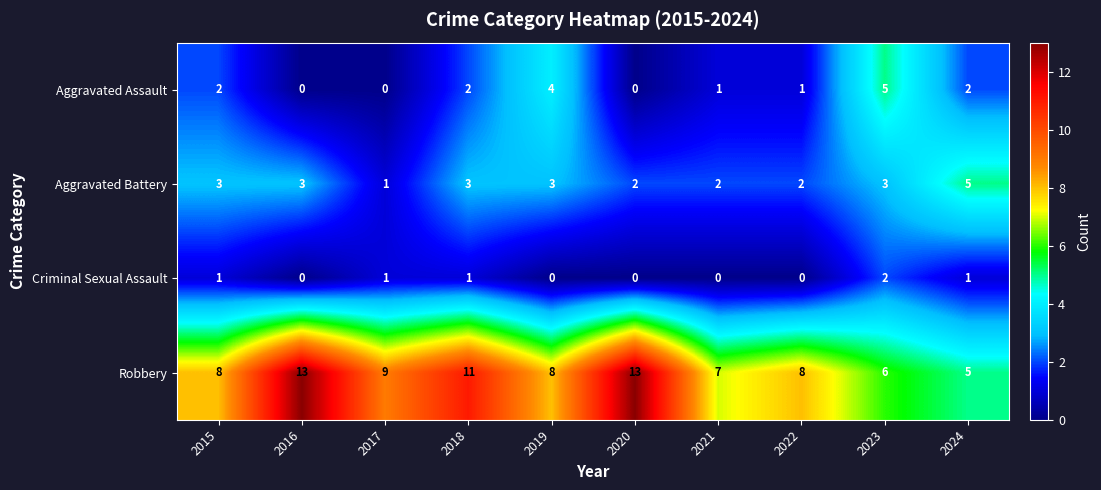

What is the sum of the Robbery values at 2023 and 2019?

14